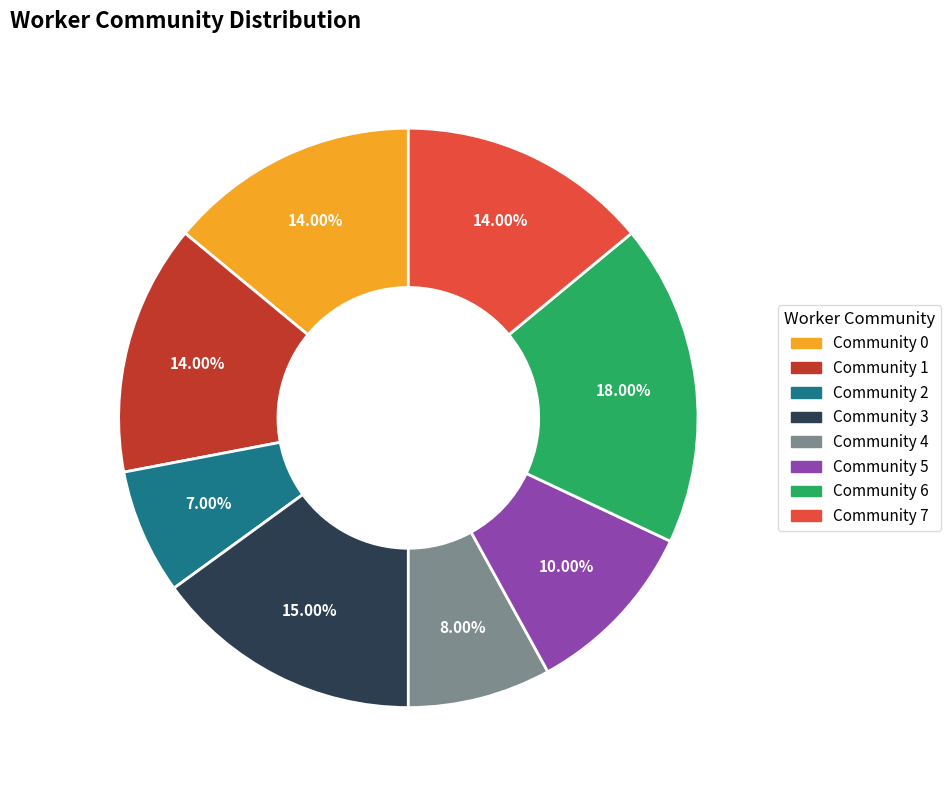

What is the smallest slice in the pie chart?

Community 2